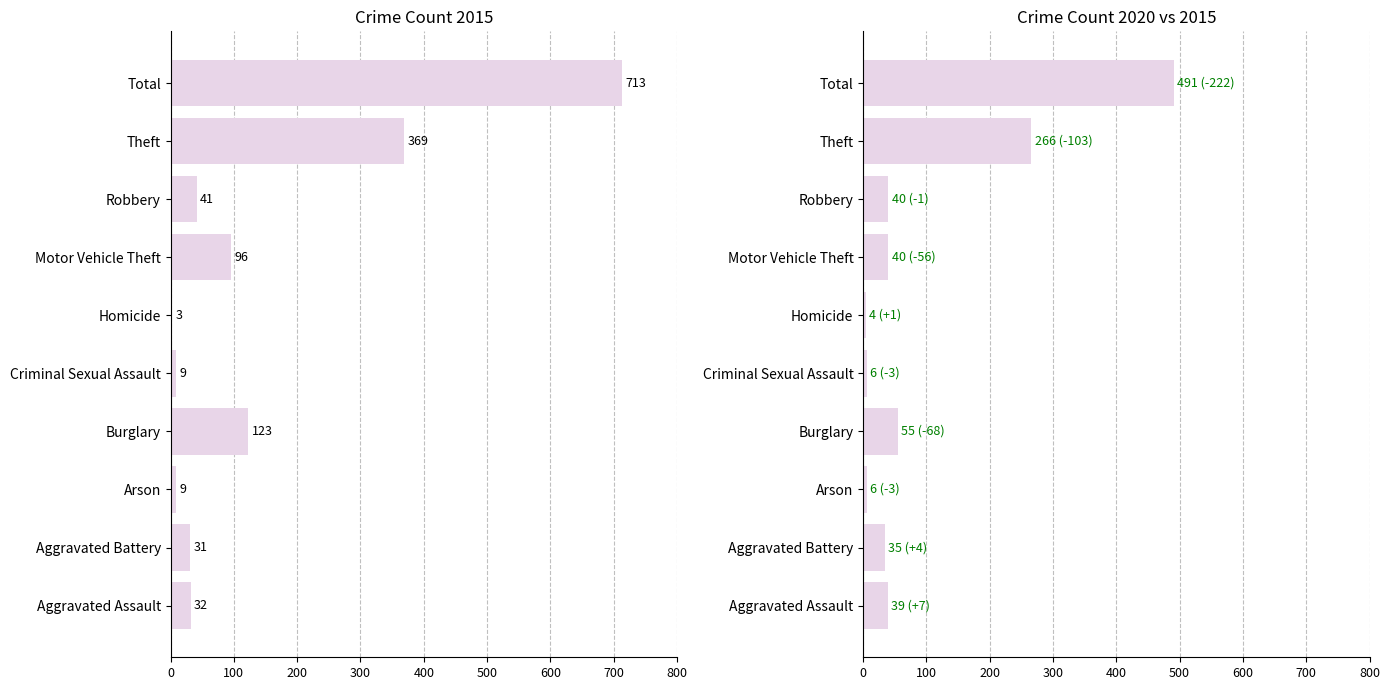

What is the difference between the 2020 values at Homicide and Motor Vehicle Theft?

36